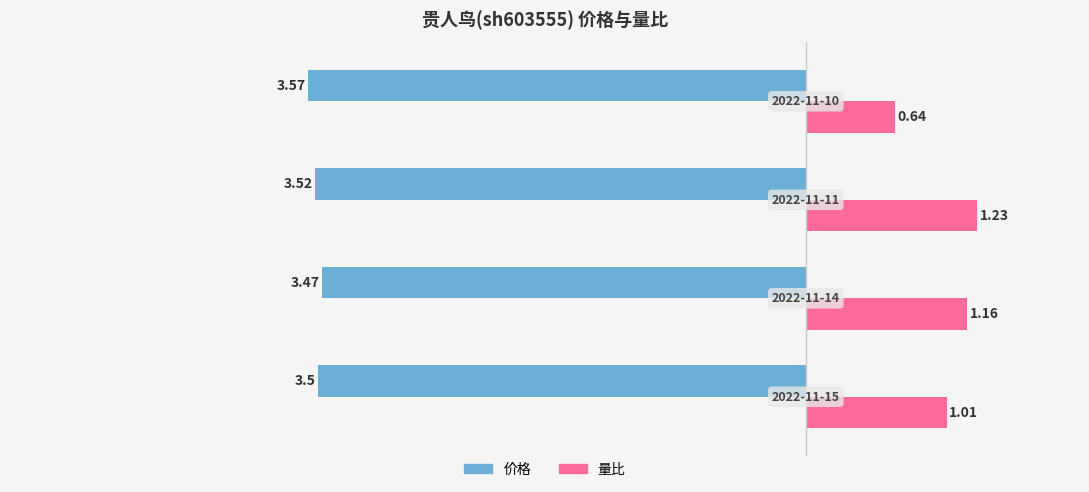

What are all the series names shown in the legend?

价格, 量比